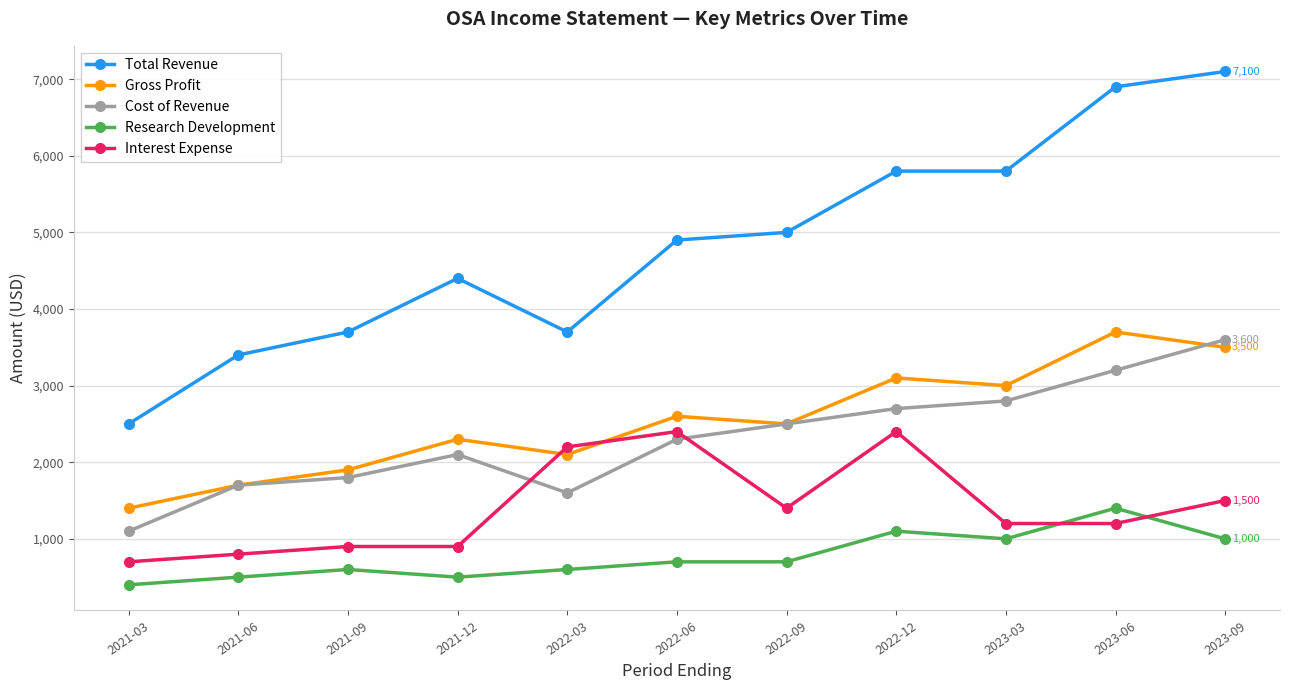

Does the chart display data point markers on the line(s)?

Yes